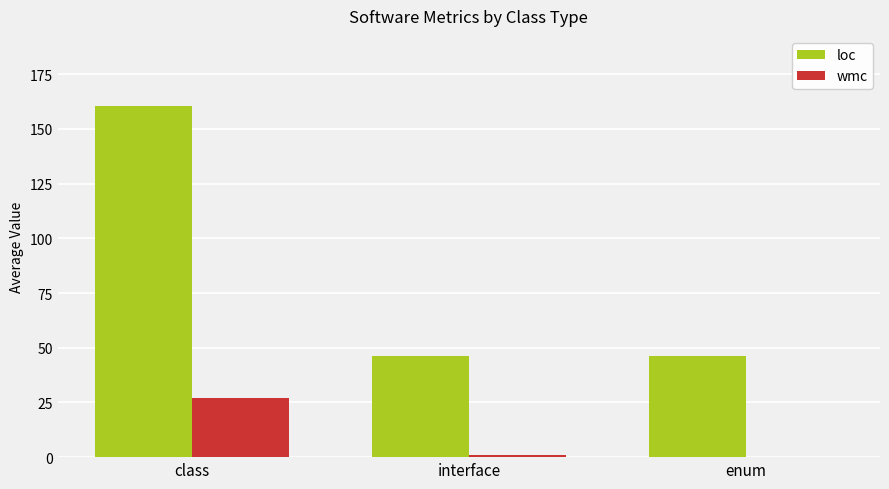

Which label corresponds to the largest value in the chart?

class